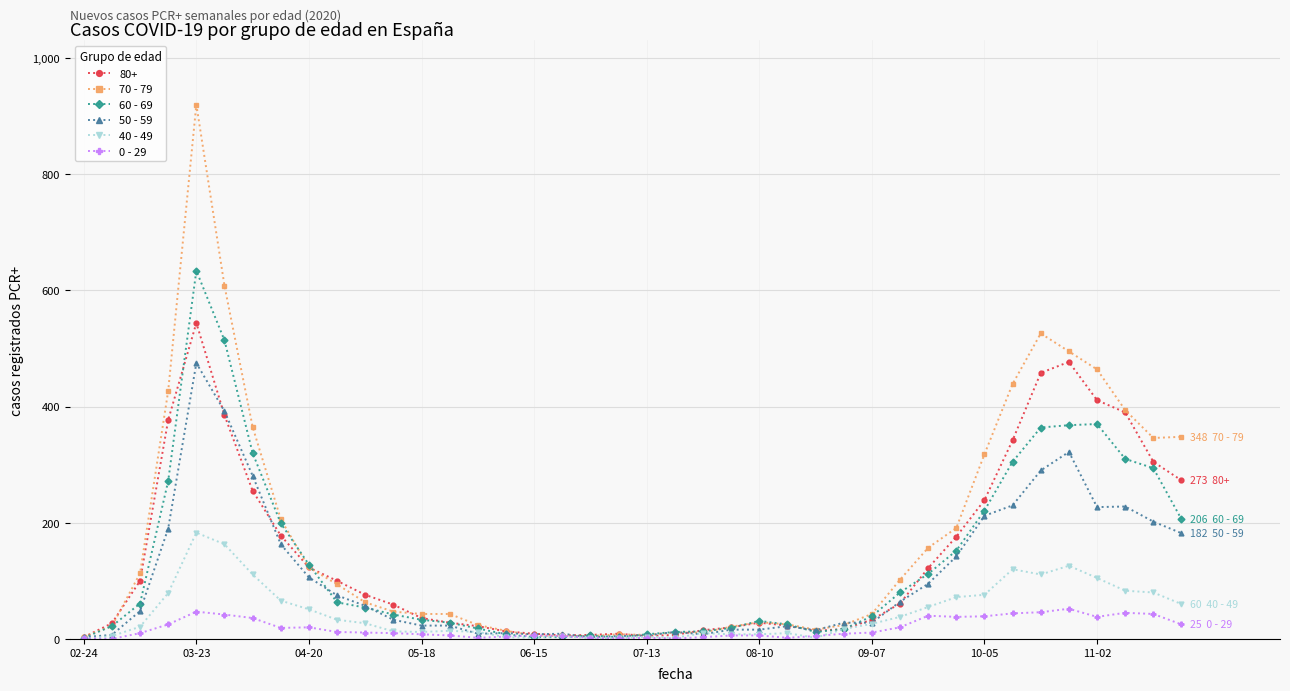

What is the value of the 40 - 49 point at the 27th from the left?

2